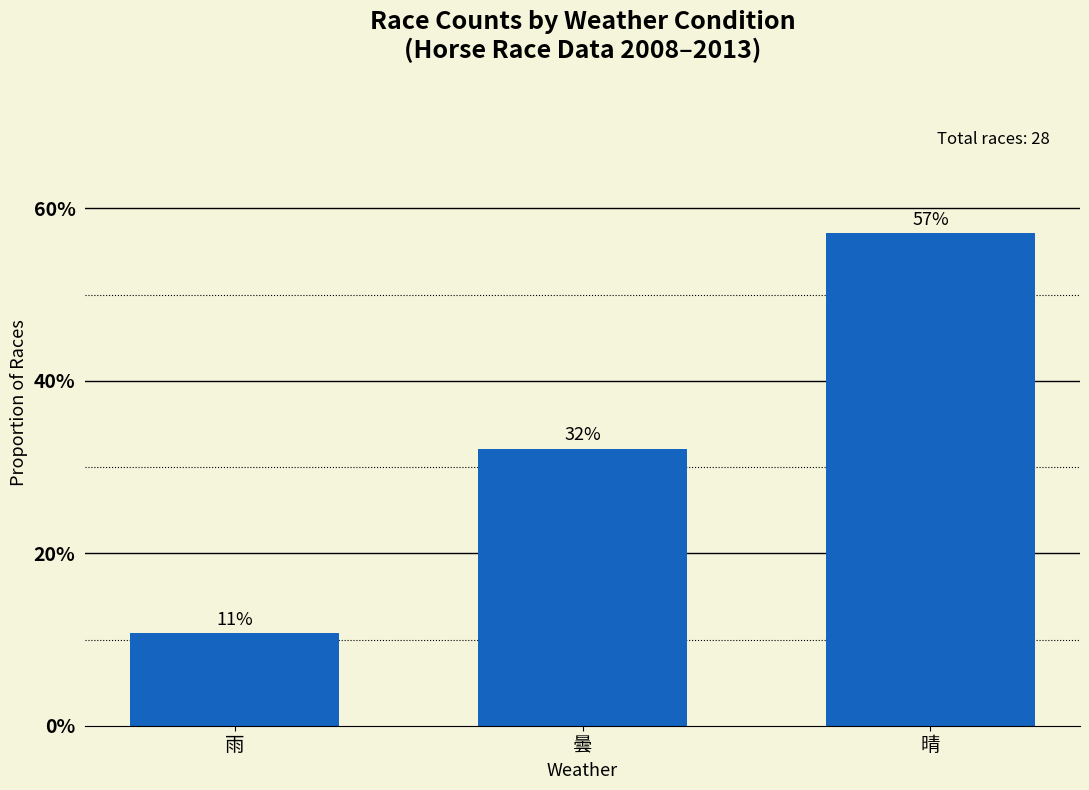

Which category has the highest value across all series?

晴